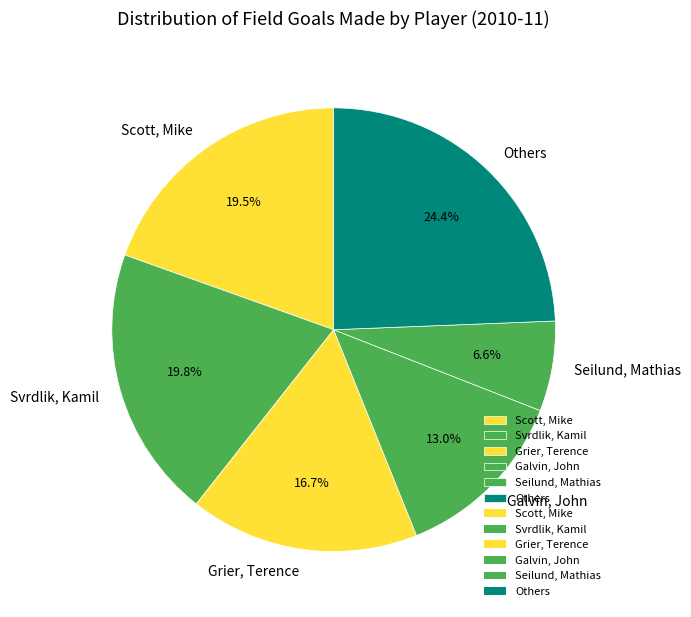

What is the total percentage of Galvin, John and Grier, Terence?

29.7%